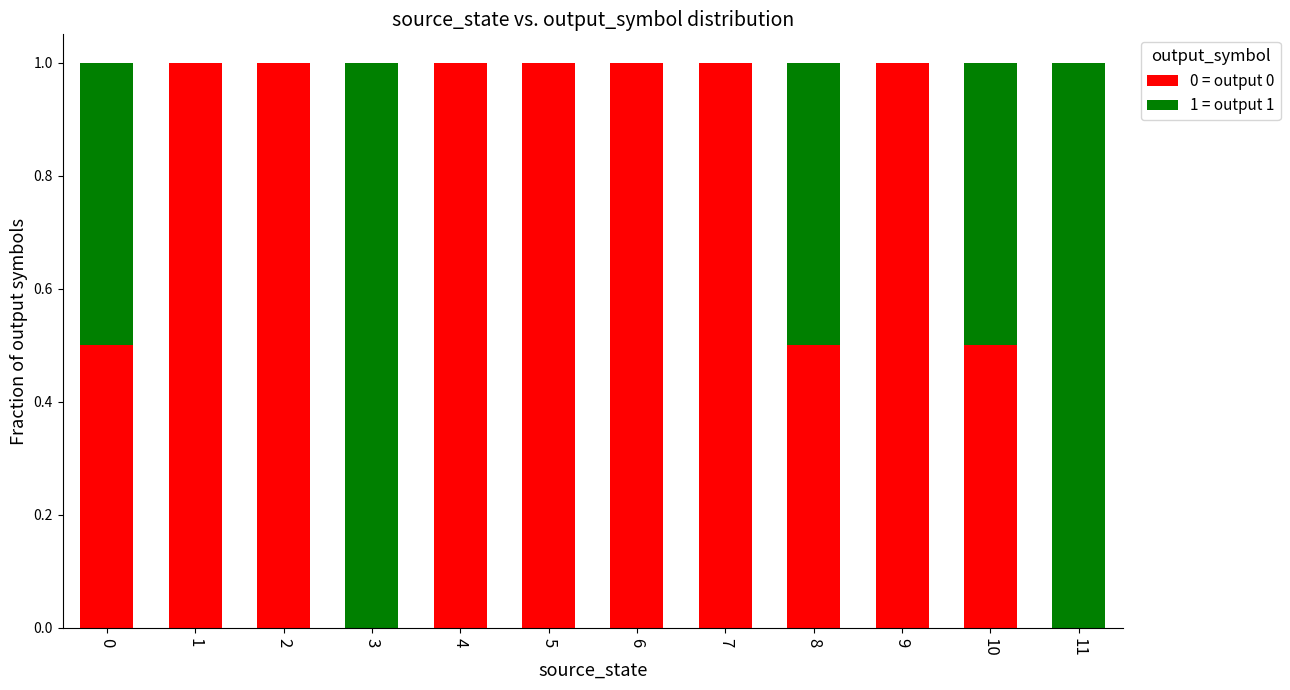

Count the number of categories in the chart.

12